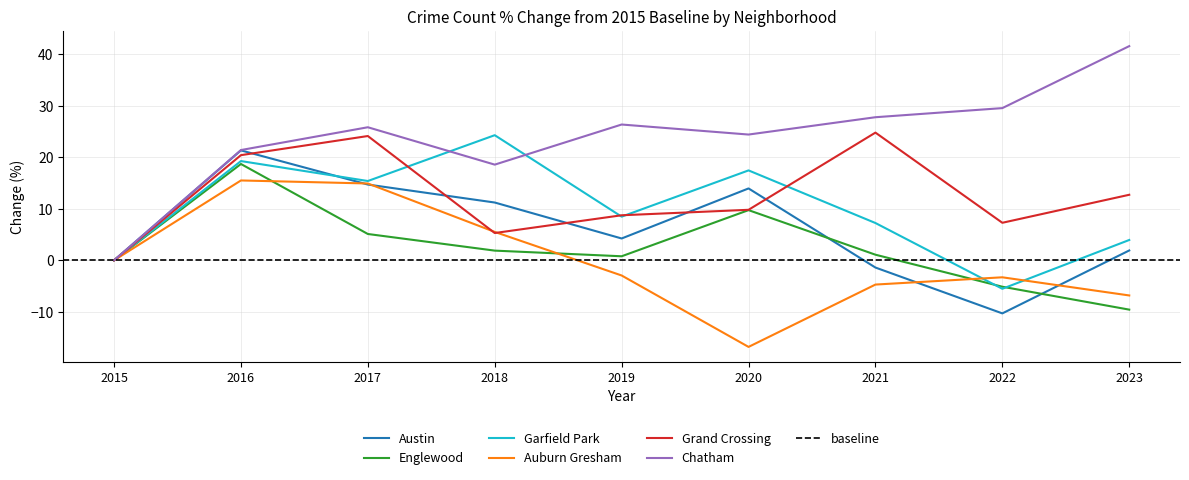

Which series ends up on top after the final intersection of Grand Crossing and Garfield Park?

Grand Crossing